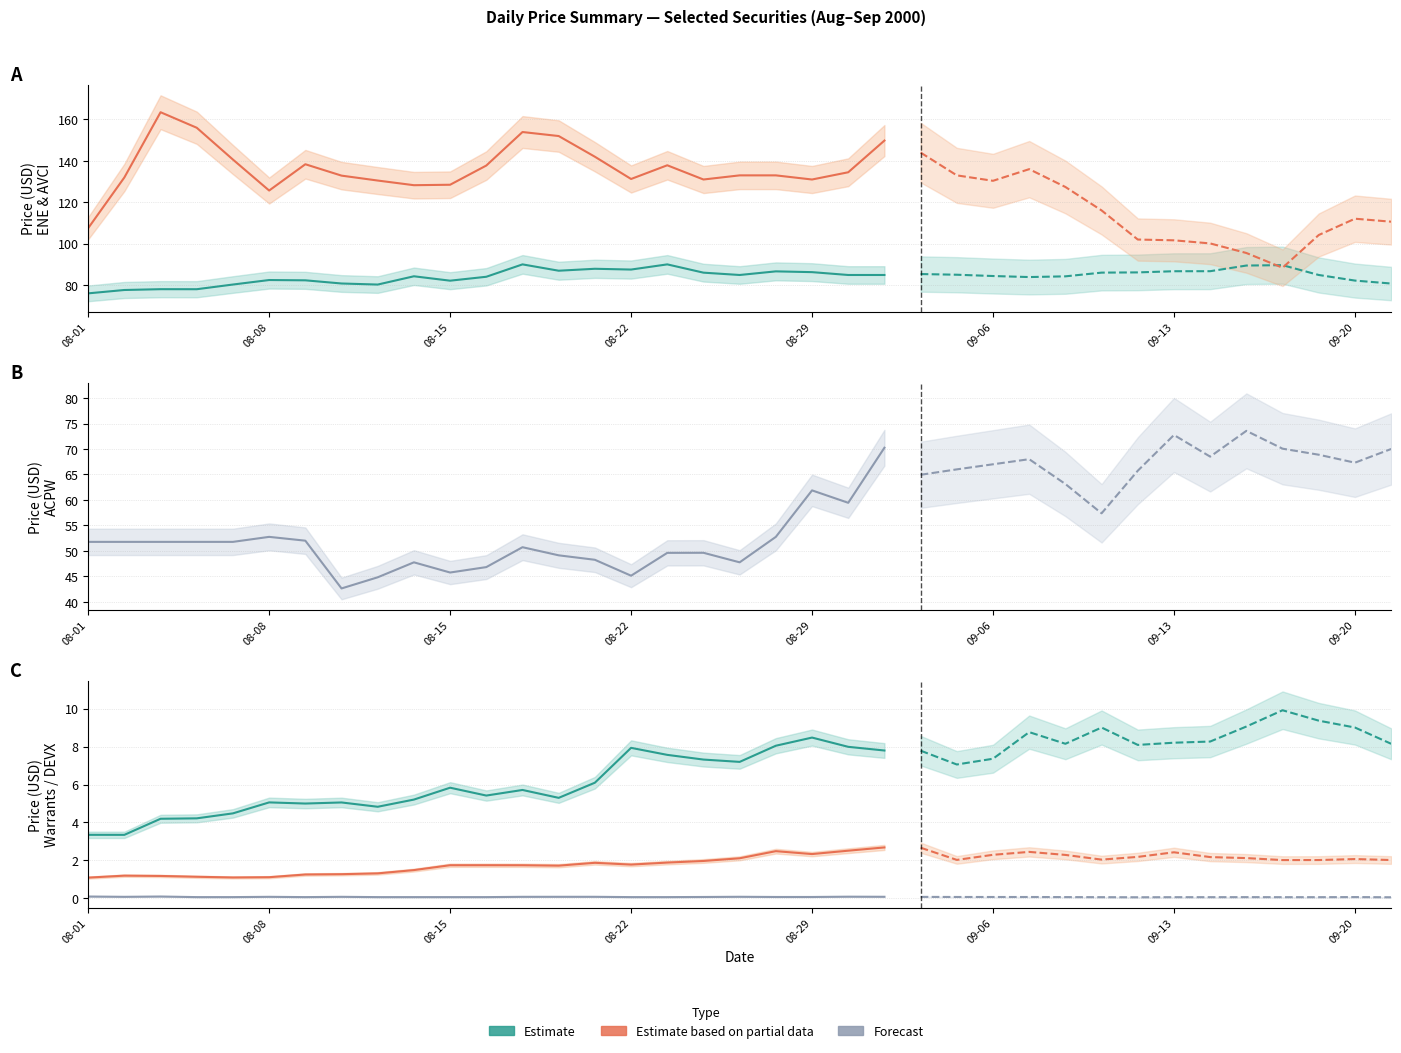

Between 12 and 8, which is larger?

12